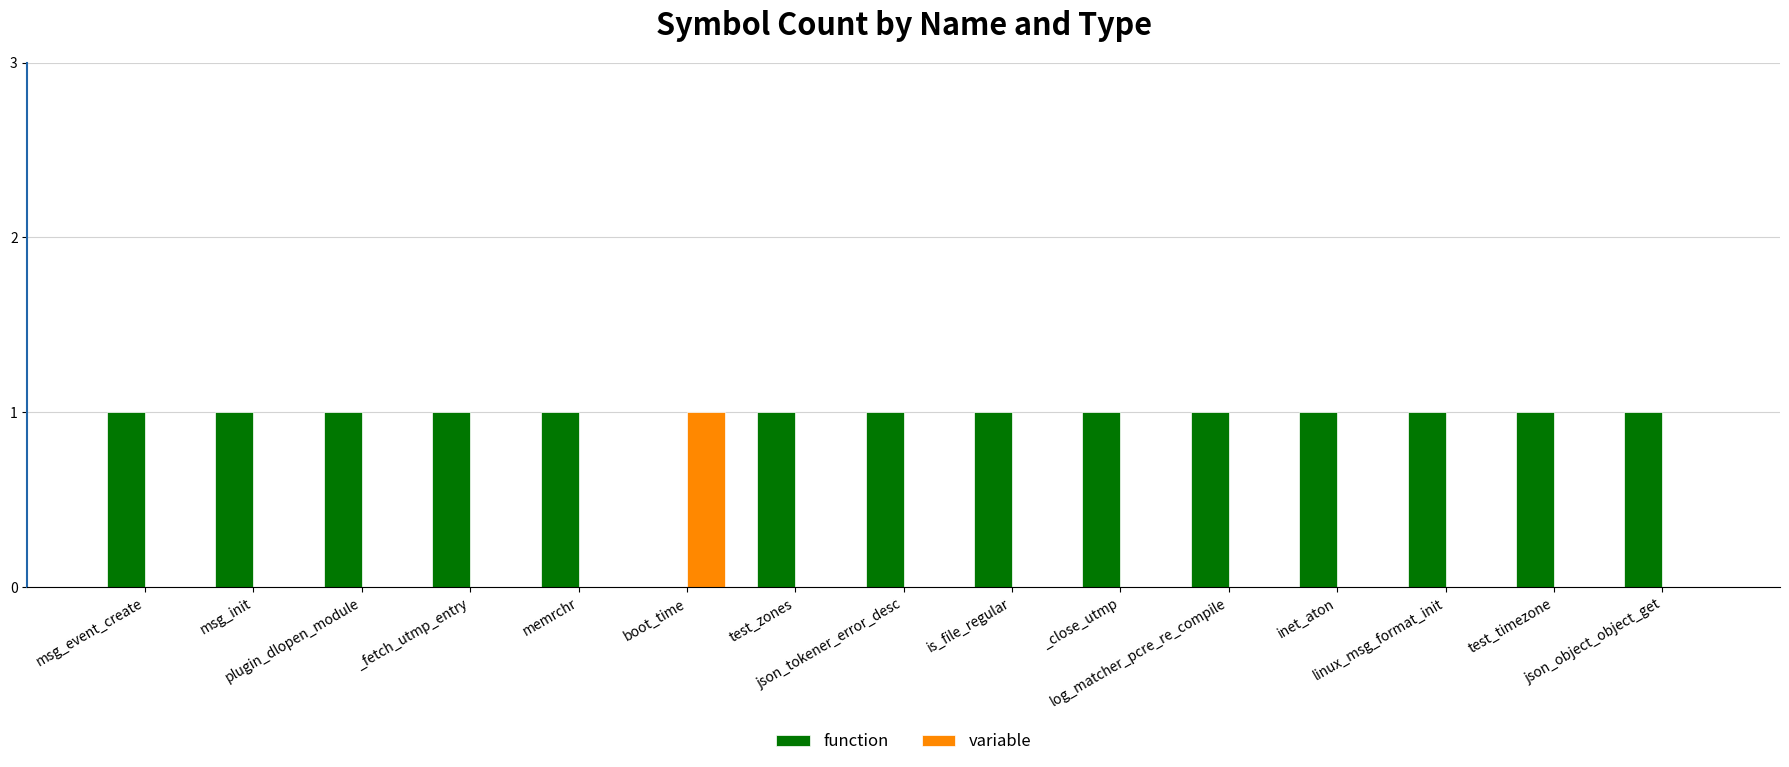

The value of function at test_timezone is 1. True or false?

True